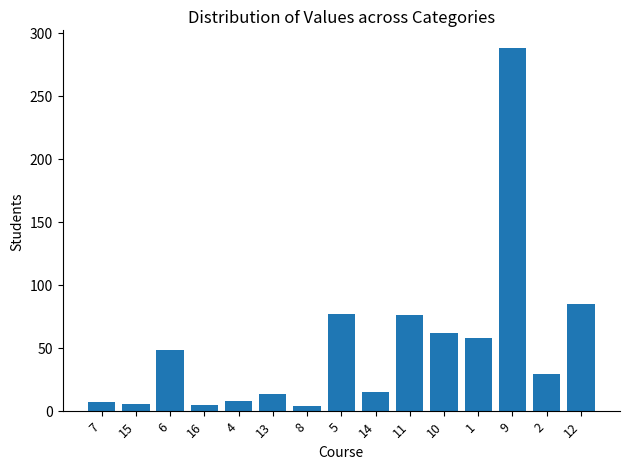

How many data points are above 28?

8